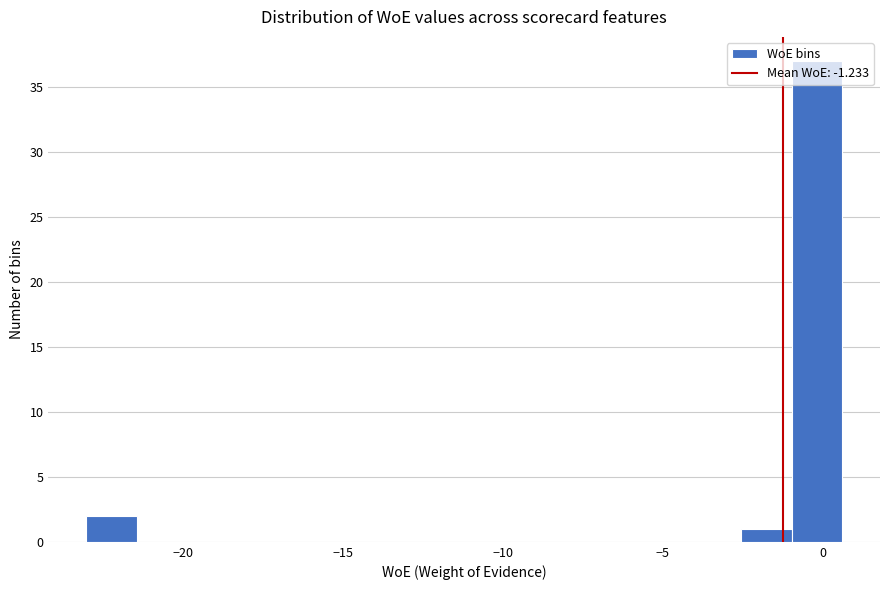

Read against the x-axis, roughly where is the centre of the tallest bar?

0.0